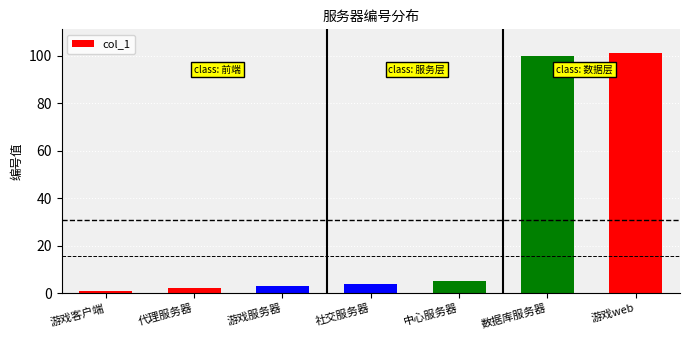

Approximately how many times larger is the value at 中心服务器 compared to 游戏服务器?

1.7